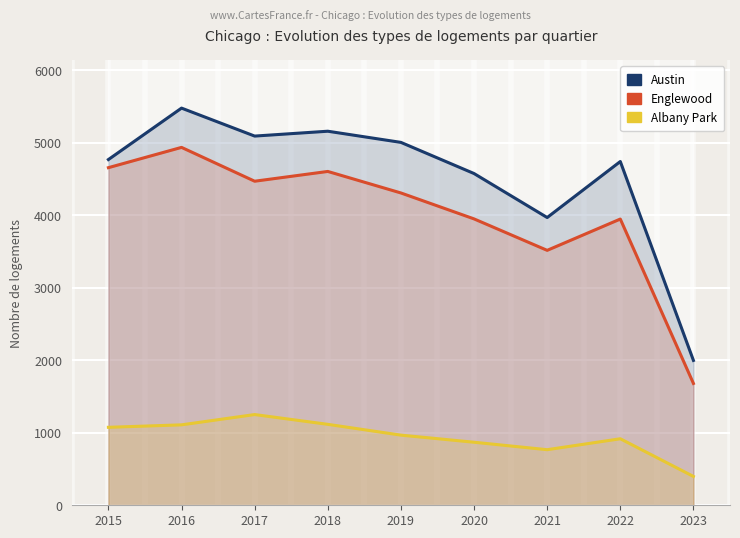

True or false: Albany Park and Englewood intersect in this chart.

False